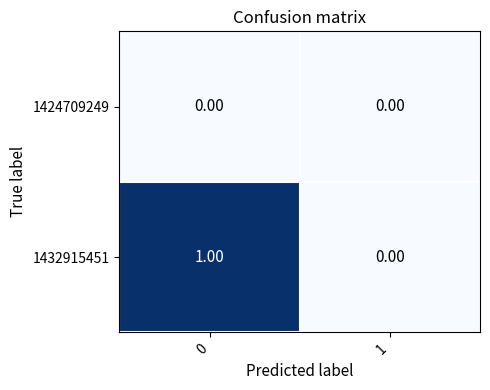

Which series has the largest total across all categories?

1432915451